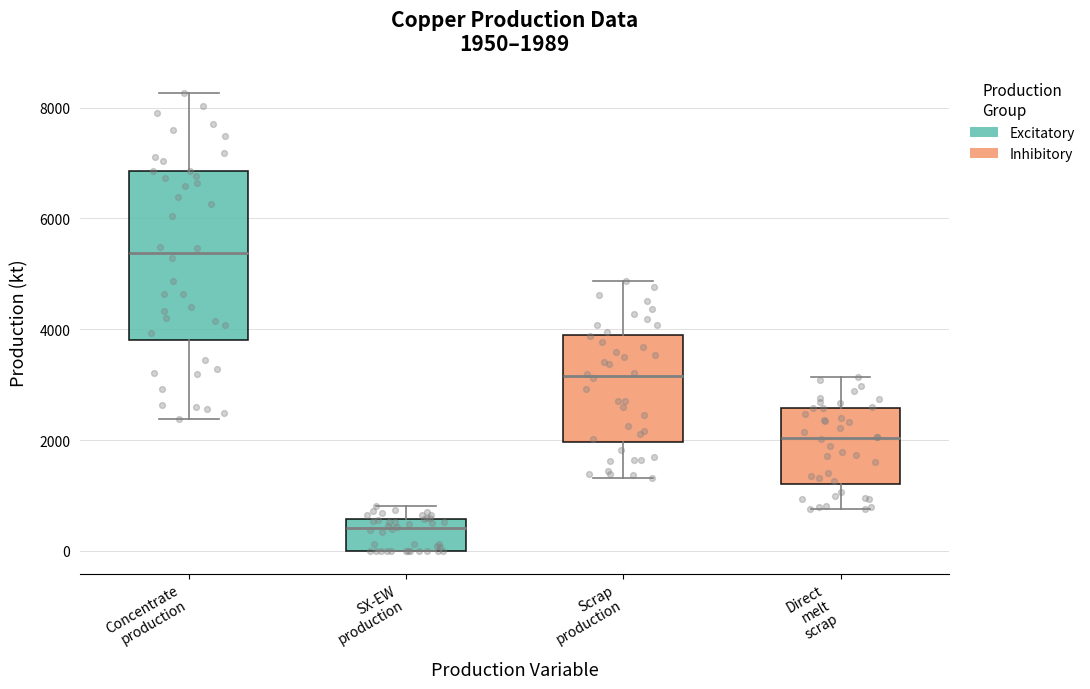

Comparing the boxes themselves (not the whiskers), which one is the tallest?

Concentrate production